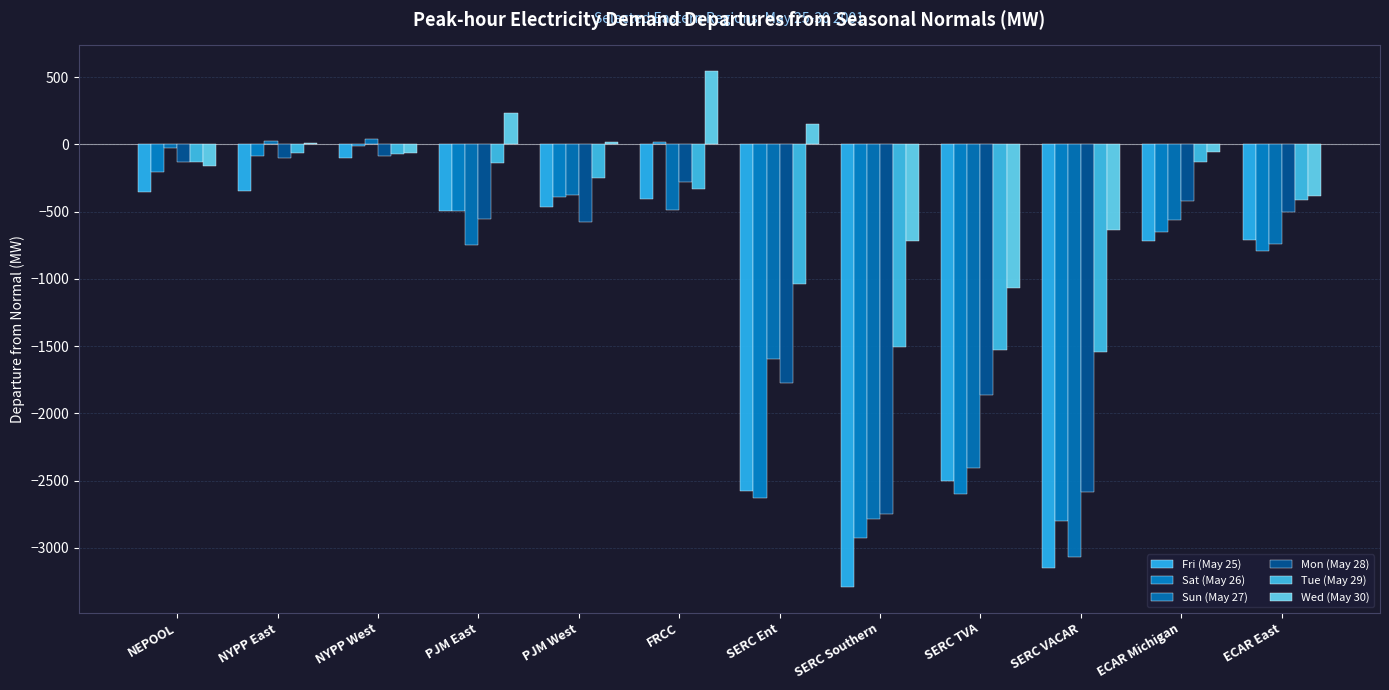

Between NEPOOL and SERC Southern, which series saw the biggest shift?

Fri (May 25)